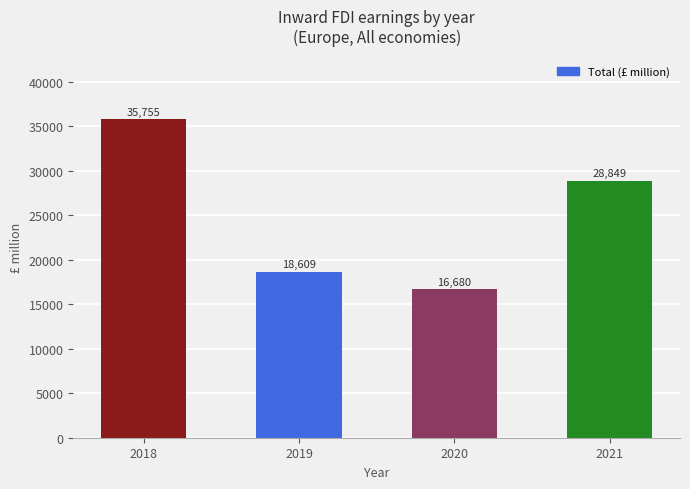

How many values are between 18609 and 35755?

3